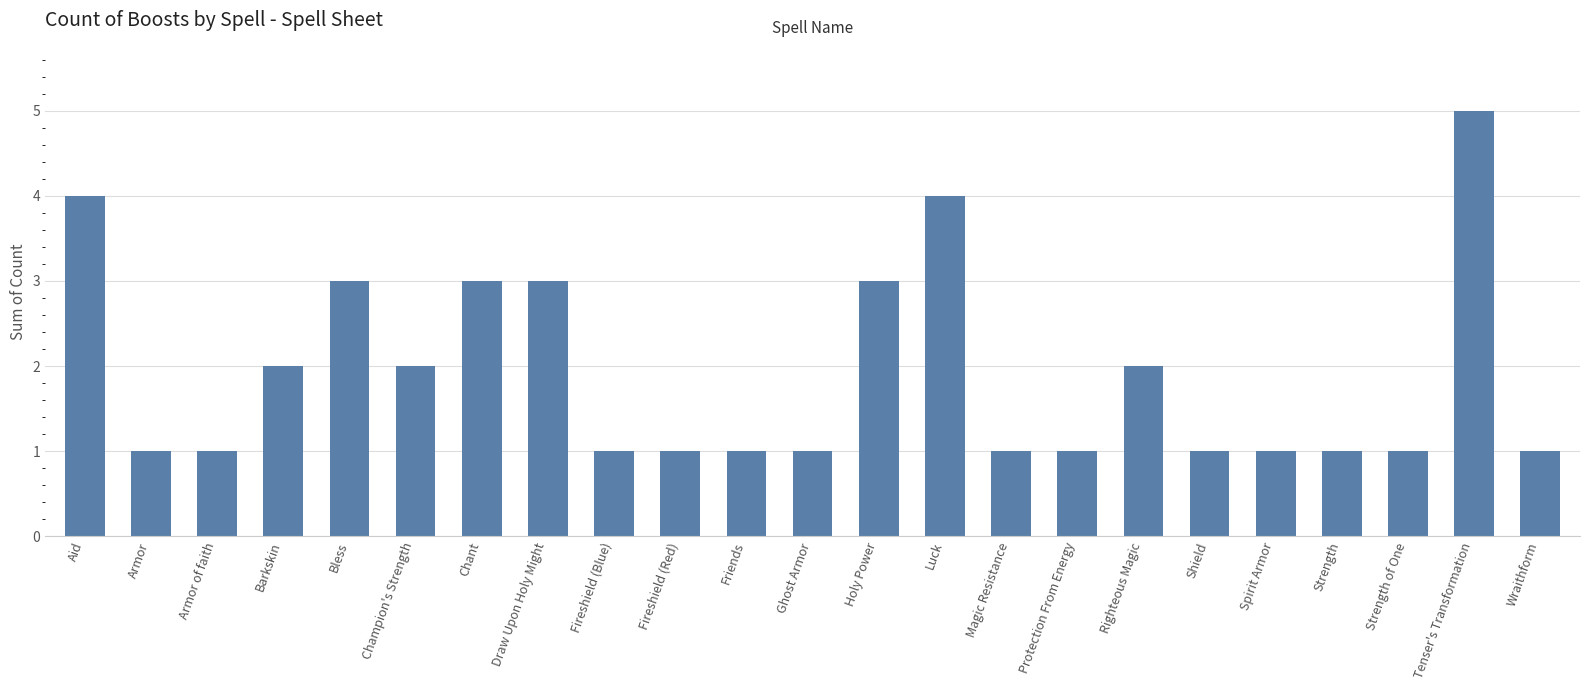

What is the change in value from Champion's Strength to Protection From Energy?

-1